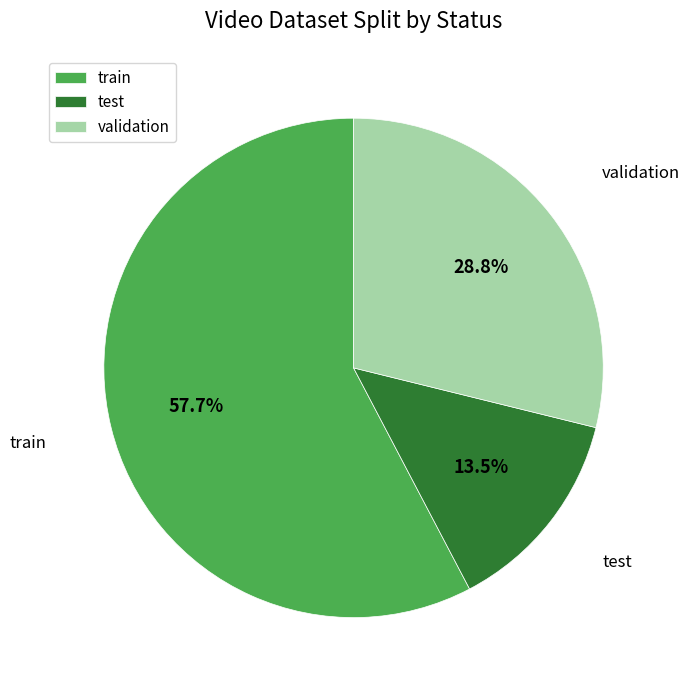

What is the smallest slice in the pie chart?

test